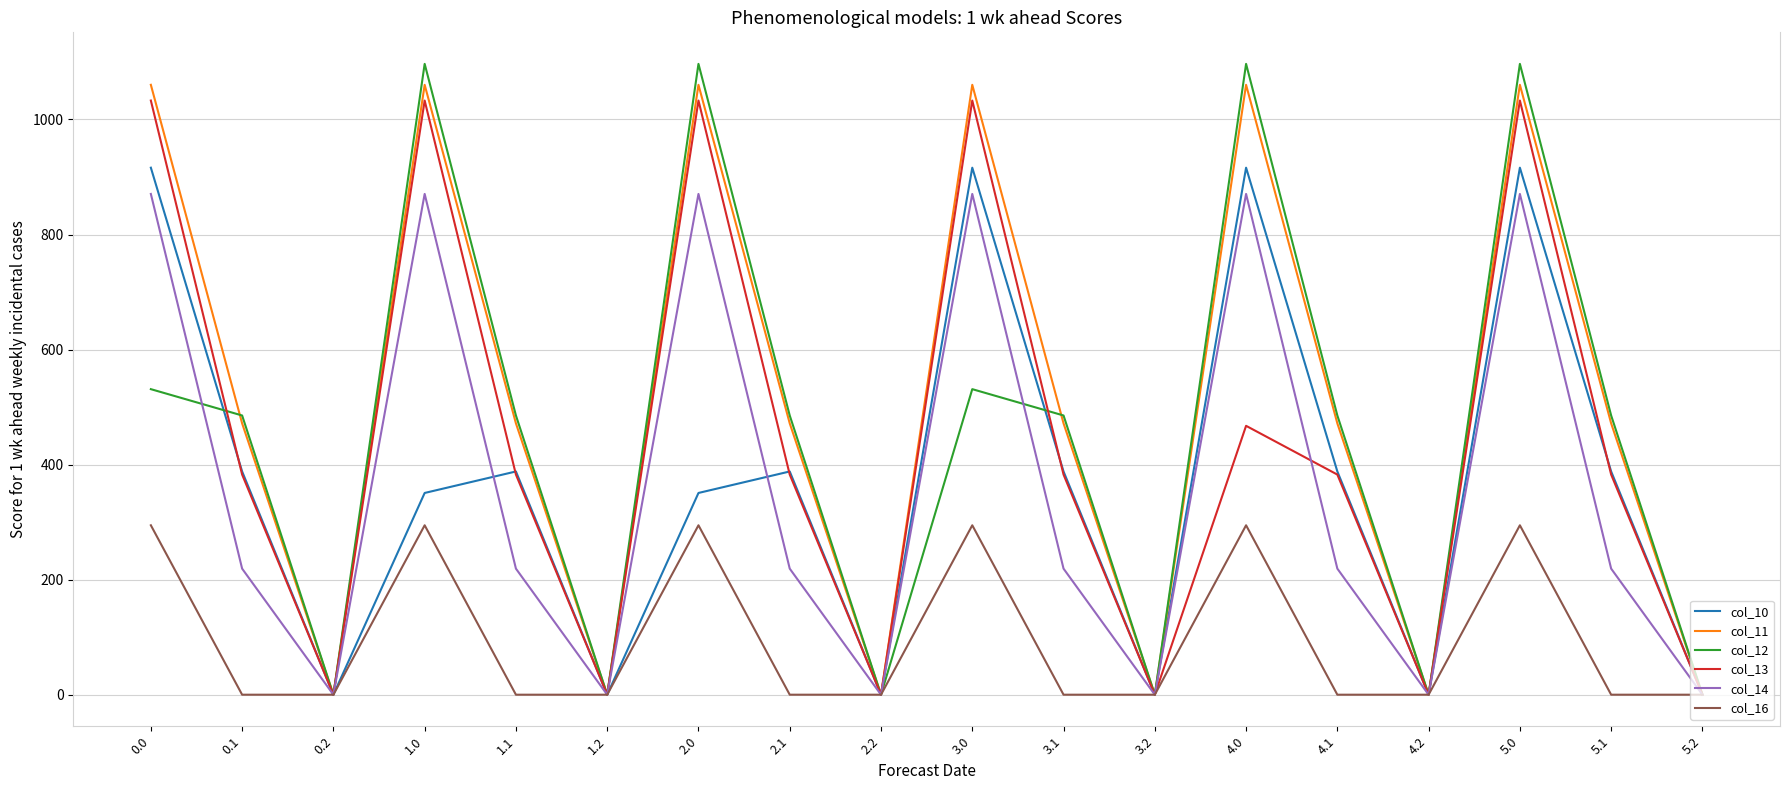

What is the sum of the col_14 values at 2.1 and 1.1?

438.3